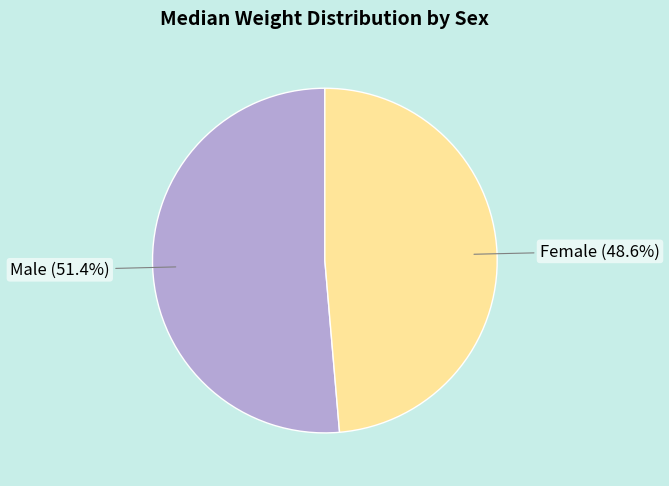

Count the number of slices in the pie.

2